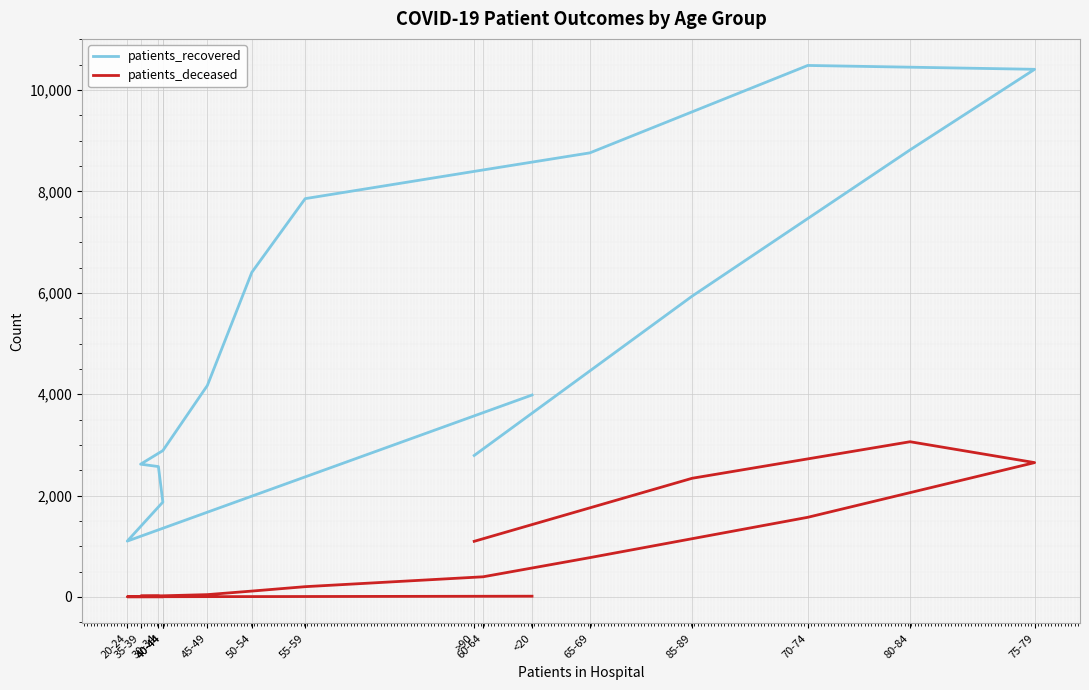

Is this an area chart (filled region under the line)?

No